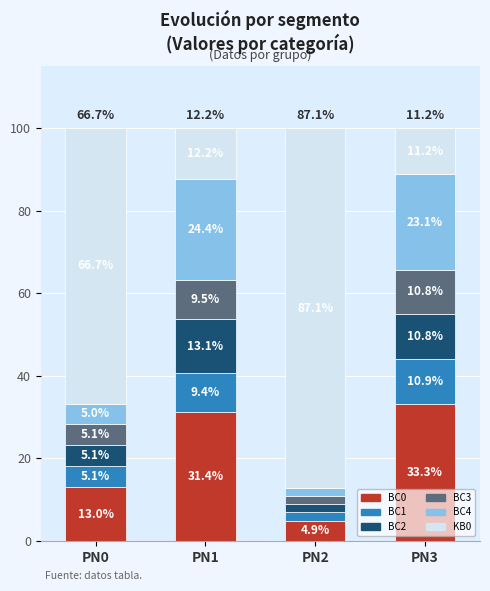

Which category has the lowest value in the BC0 series?

PN2